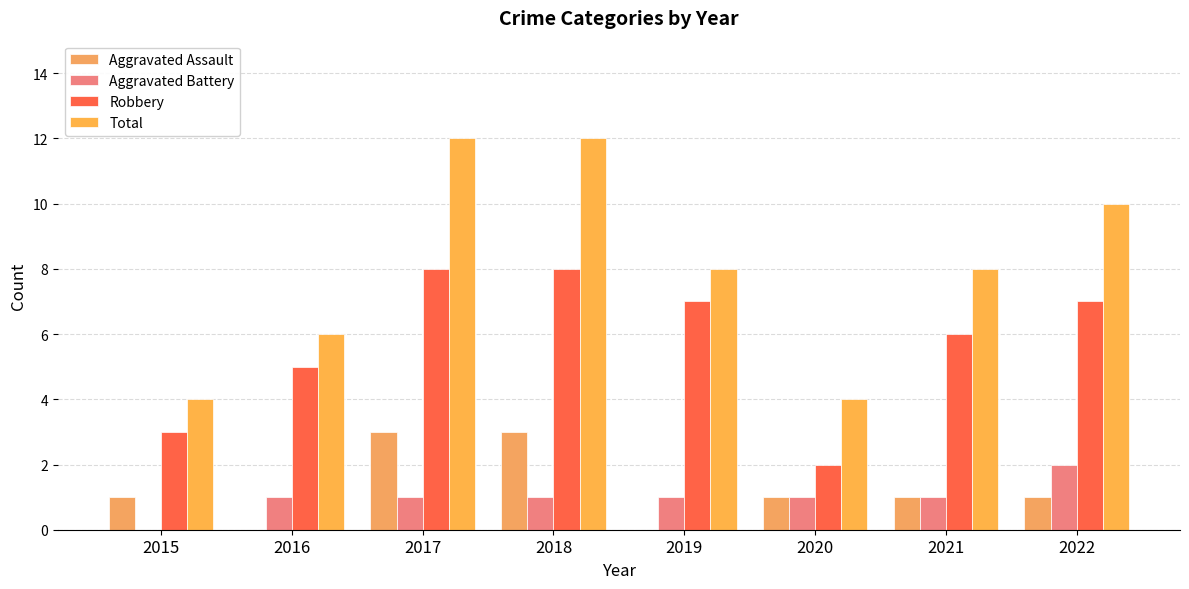

Are the bars grouped side by side (vs. stacked)?

Yes